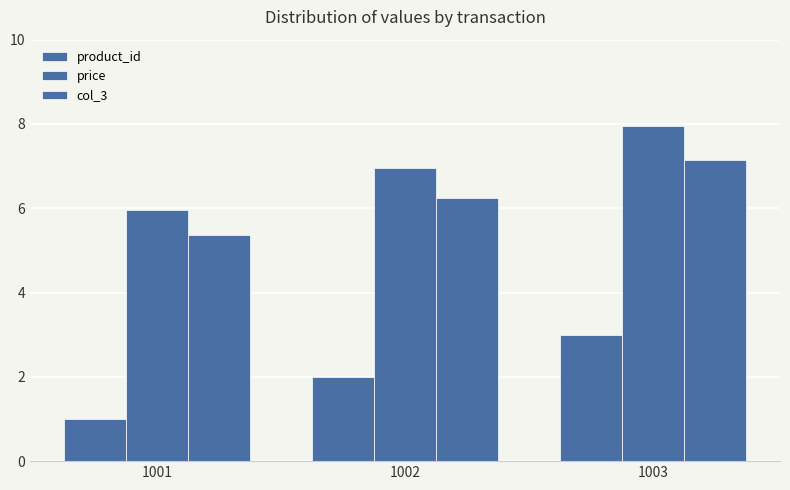

How many bars are there in total?

9